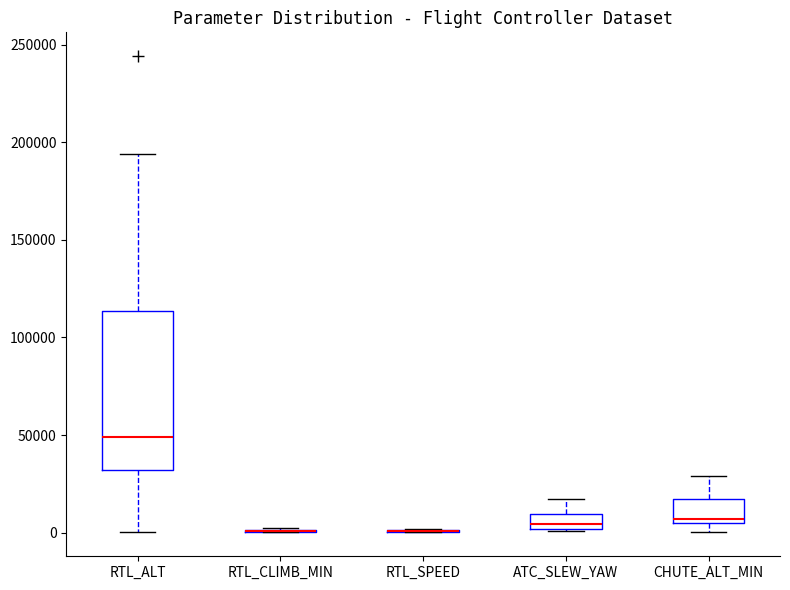

Reading left to right, transcribe this box plot: for each box, give where its median line is, the range the box spans, and where its two whiskers end, as read against the y-axis. The values are not printed on the chart, so give them approximately, as read against the axis.

RTL_ALT: median 50000, box 30000 to 115000, whiskers 0 to 195000
RTL_CLIMB_MIN: box collapsed to a line at 0, whiskers 0 to 5000
RTL_SPEED: box collapsed to a line at 0, whiskers 0 to 0
ATC_SLEW_YAW: median 5000, box 0 to 10000, whiskers 0 to 15000
CHUTE_ALT_MIN: median 5000 (just above the box's lower edge), box 5000 to 15000, whiskers 0 to 30000